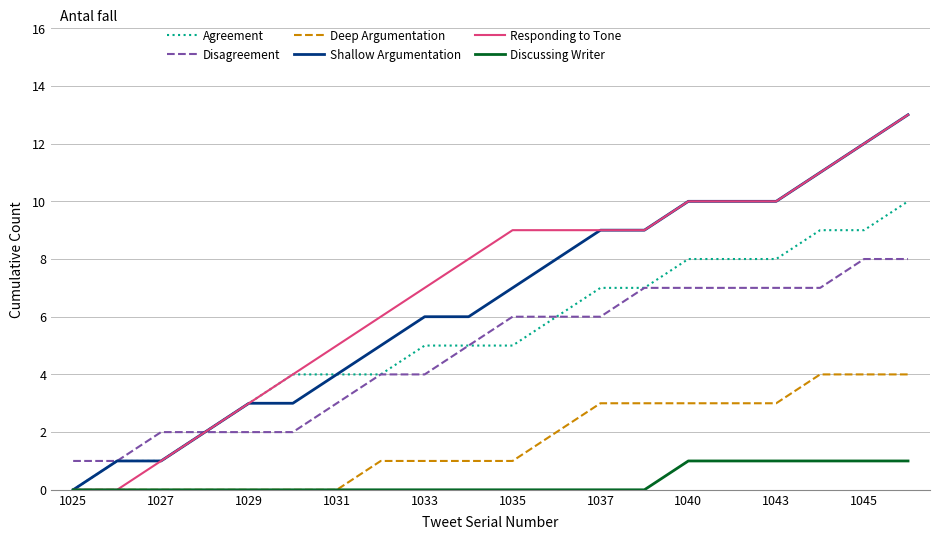

What is the maximum value shown in the chart?

13